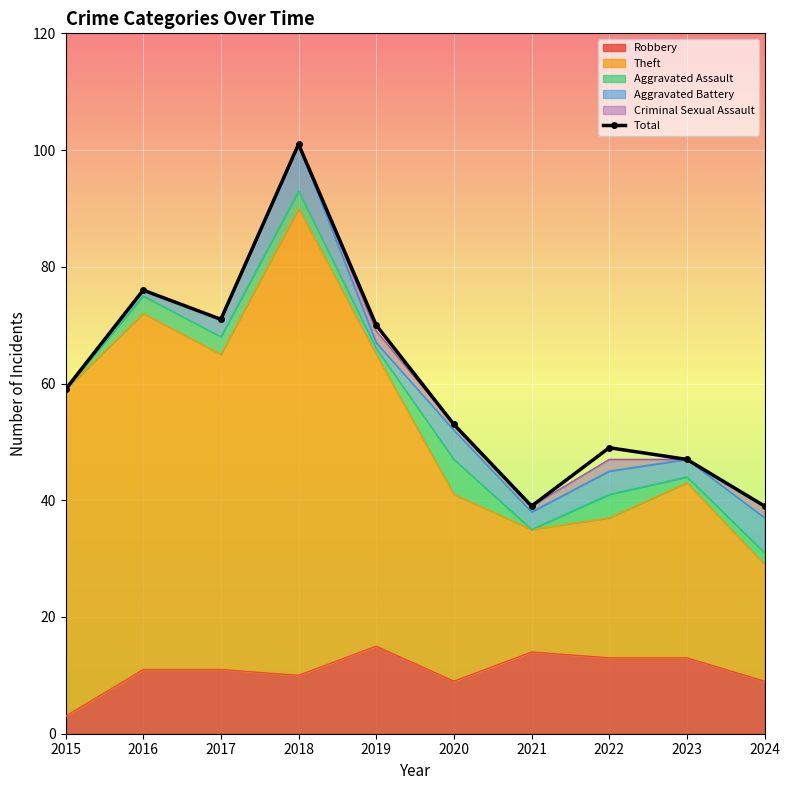

What is the value of the 8th point from the left?

49